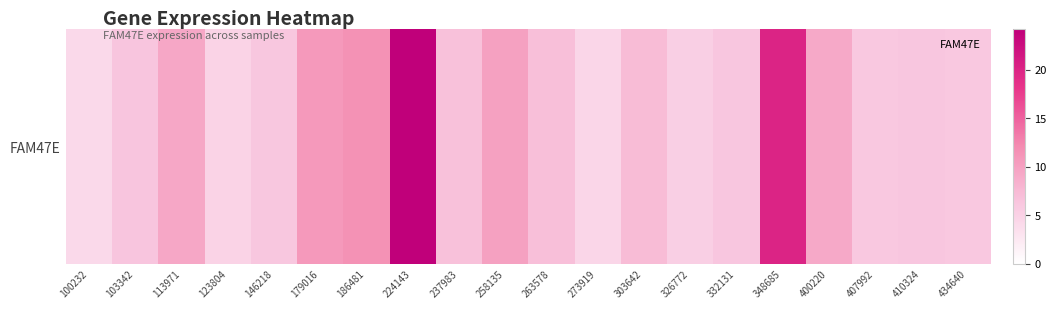

The chart shows a value of 7.7 at 326772. True or false?

False